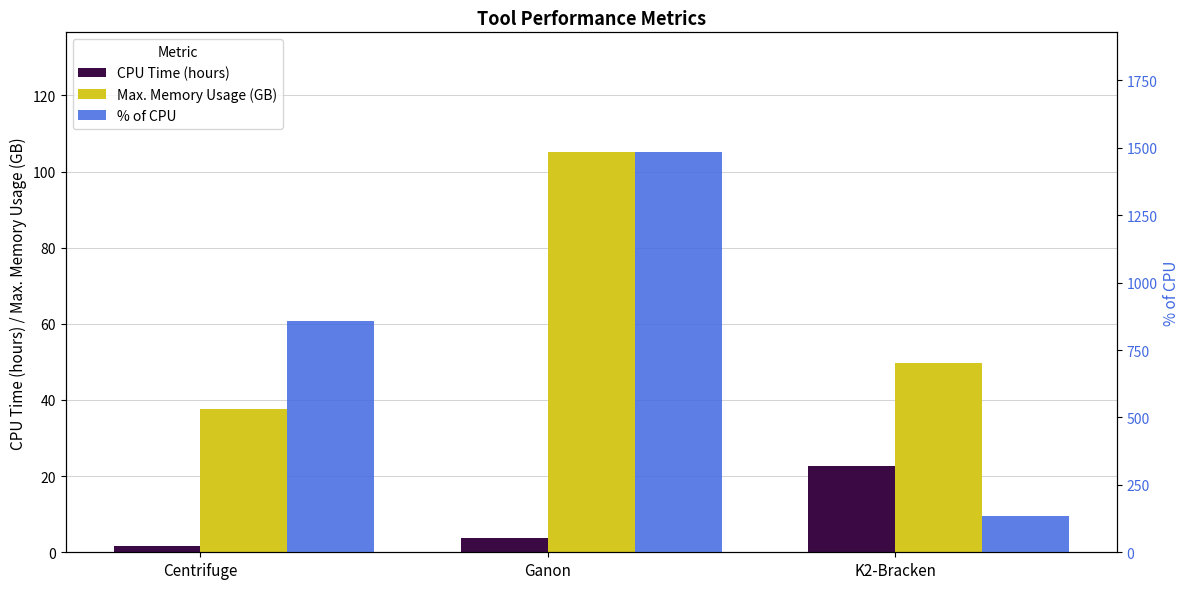

What is the total value across all series at Ganon?

1591.7